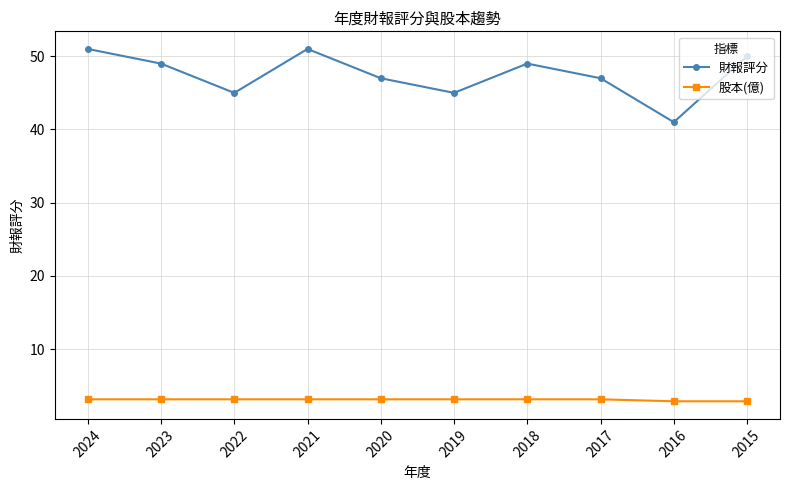

How many distinct data groups are displayed?

2